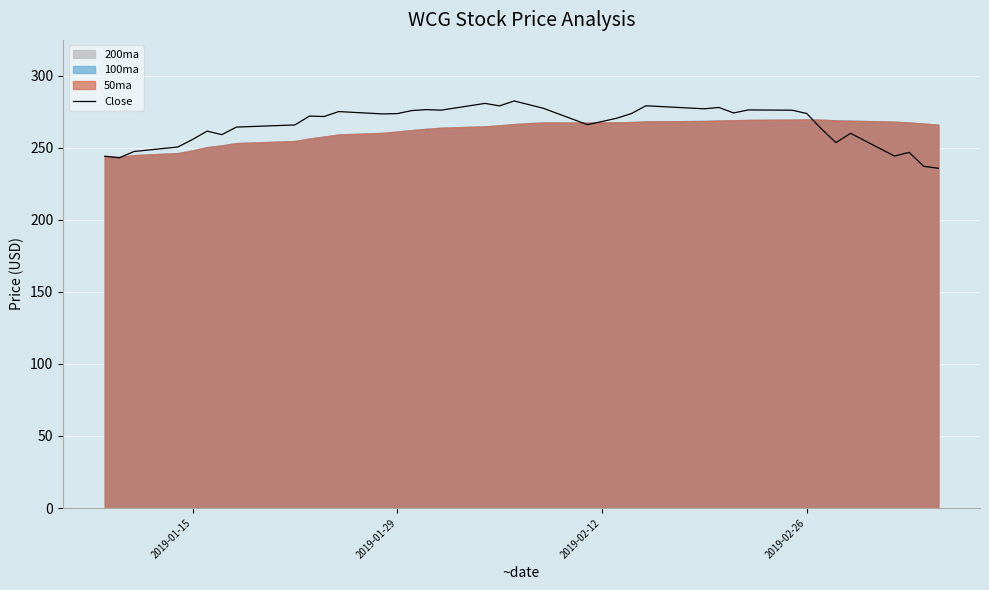

How many points are lower than both their immediate neighbors (excluding endpoints)?

11